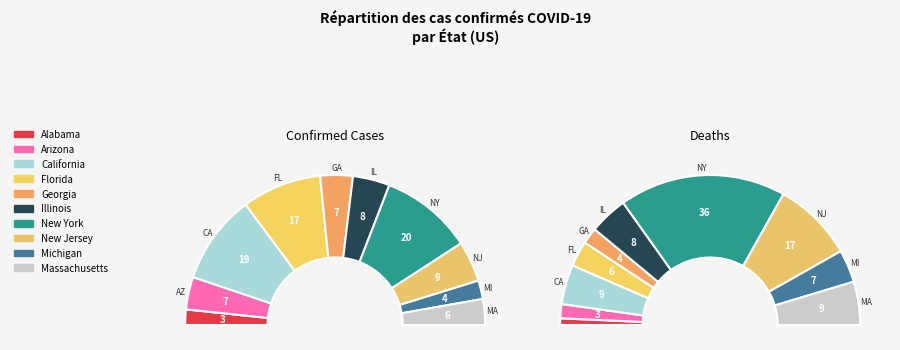

How many slices are in this pie chart?

10